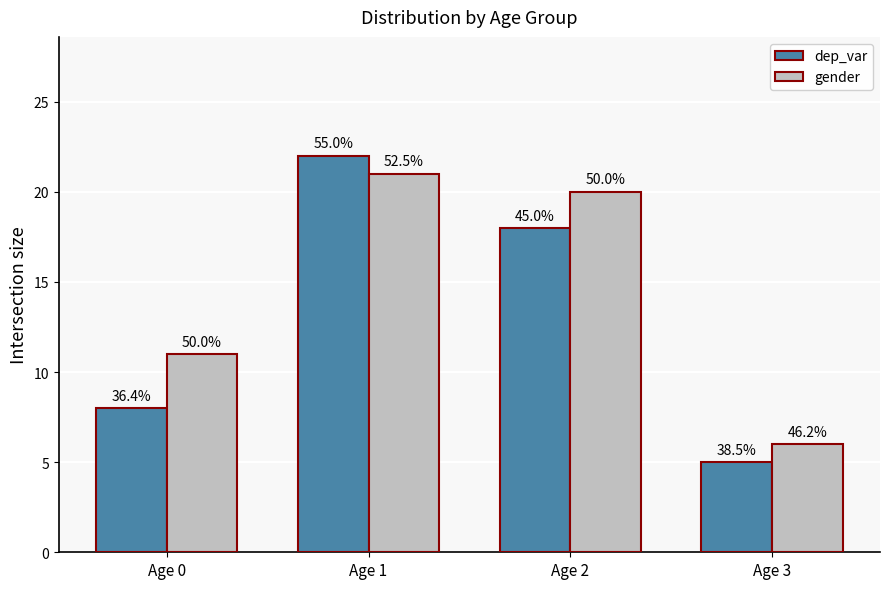

What are all the series names shown in the legend?

dep_var, gender